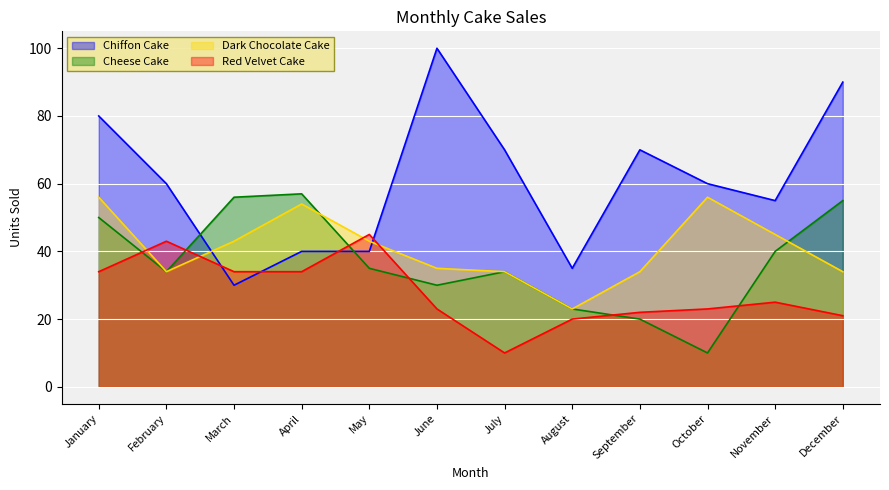

What is the value of the Dark Chocolate Cake point at the 7th from the left?

34